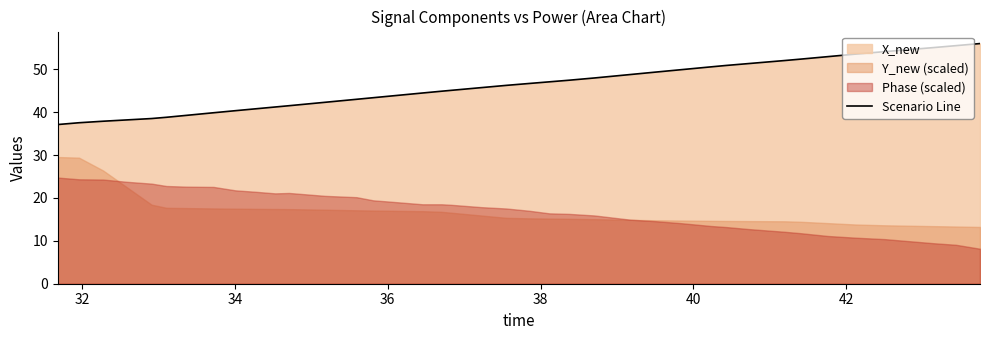

What is the maximum value for Scenario Line?

56.0